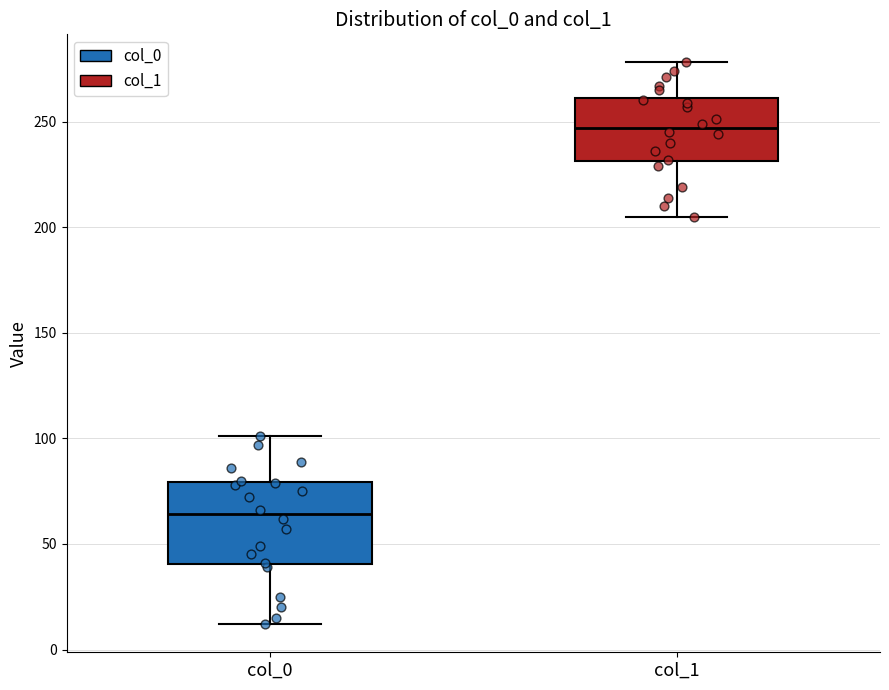

Reading left to right, transcribe this box plot: for each box, give where its median line is, the range the box spans, and where its two whiskers end, as read against the y-axis. The values are not printed on the chart, so give them approximately, as read against the axis.

col_0: median 65, box 40 to 80, whiskers 10 to 100
col_1: median 245, box 230 to 260, whiskers 205 to 280